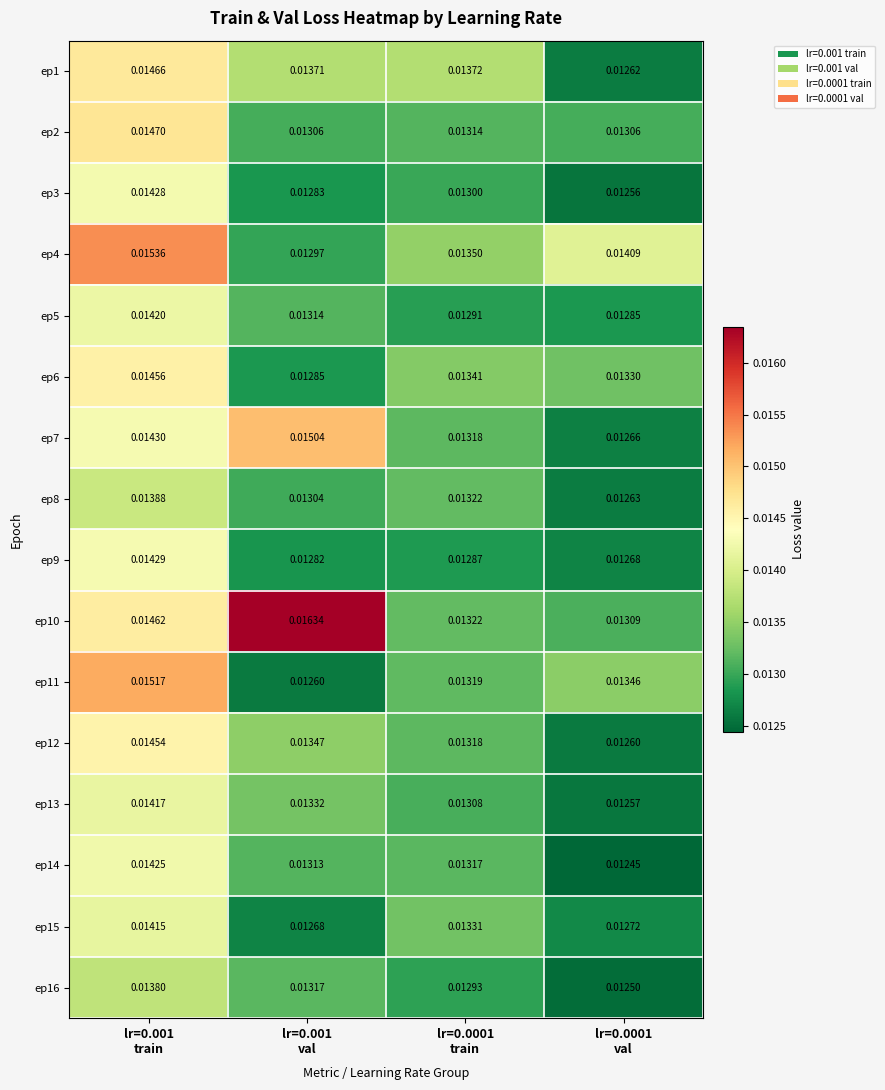

Reading left to right, transcribe all the data shown in this chart.

ep1: lr=0.001
train=0.0	lr=0.001
val=0.0	lr=0.0001
train=0.0	lr=0.0001
val=0.0
ep2: lr=0.001
train=0.0	lr=0.001
val=0.0	lr=0.0001
train=0.0	lr=0.0001
val=0.0
ep3: lr=0.001
train=0.0	lr=0.001
val=0.0	lr=0.0001
train=0.0	lr=0.0001
val=0.0
ep4: lr=0.001
train=0.0	lr=0.001
val=0.0	lr=0.0001
train=0.0	lr=0.0001
val=0.0
ep5: lr=0.001
train=0.0	lr=0.001
val=0.0	lr=0.0001
train=0.0	lr=0.0001
val=0.0
ep6: lr=0.001
train=0.0	lr=0.001
val=0.0	lr=0.0001
train=0.0	lr=0.0001
val=0.0
ep7: lr=0.001
train=0.0	lr=0.001
val=0.0	lr=0.0001
train=0.0	lr=0.0001
val=0.0
ep8: lr=0.001
train=0.0	lr=0.001
val=0.0	lr=0.0001
train=0.0	lr=0.0001
val=0.0
ep9: lr=0.001
train=0.0	lr=0.001
val=0.0	lr=0.0001
train=0.0	lr=0.0001
val=0.0
ep10: lr=0.001
train=0.0	lr=0.001
val=0.0	lr=0.0001
train=0.0	lr=0.0001
val=0.0
ep11: lr=0.001
train=0.0	lr=0.001
val=0.0	lr=0.0001
train=0.0	lr=0.0001
val=0.0
ep12: lr=0.001
train=0.0	lr=0.001
val=0.0	lr=0.0001
train=0.0	lr=0.0001
val=0.0
ep13: lr=0.001
train=0.0	lr=0.001
val=0.0	lr=0.0001
train=0.0	lr=0.0001
val=0.0
ep14: lr=0.001
train=0.0	lr=0.001
val=0.0	lr=0.0001
train=0.0	lr=0.0001
val=0.0
ep15: lr=0.001
train=0.0	lr=0.001
val=0.0	lr=0.0001
train=0.0	lr=0.0001
val=0.0
ep16: lr=0.001
train=0.0	lr=0.001
val=0.0	lr=0.0001
train=0.0	lr=0.0001
val=0.0